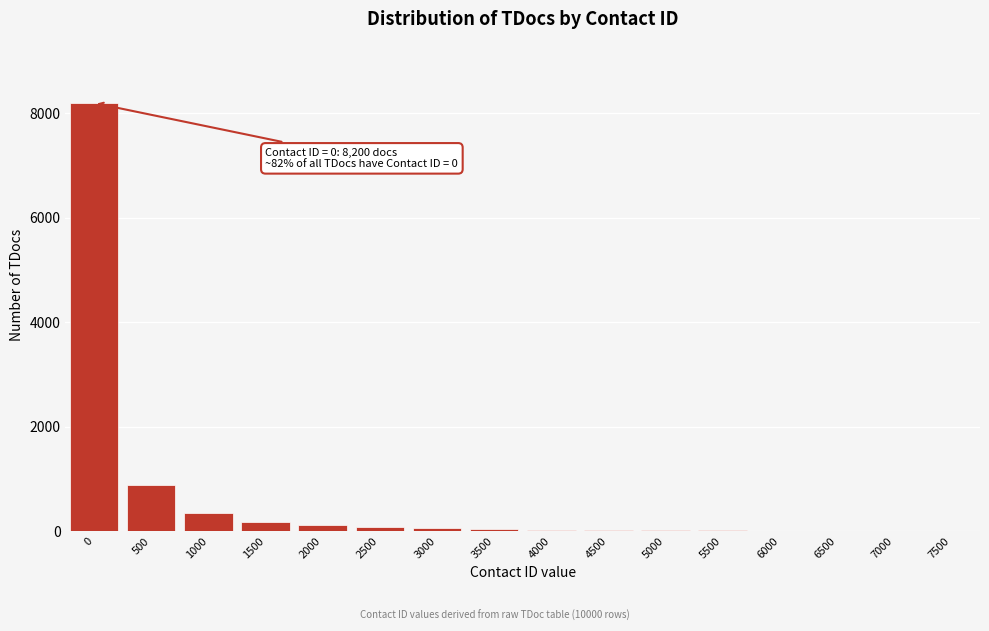

True or false: the data shows 6 at 7000.

True